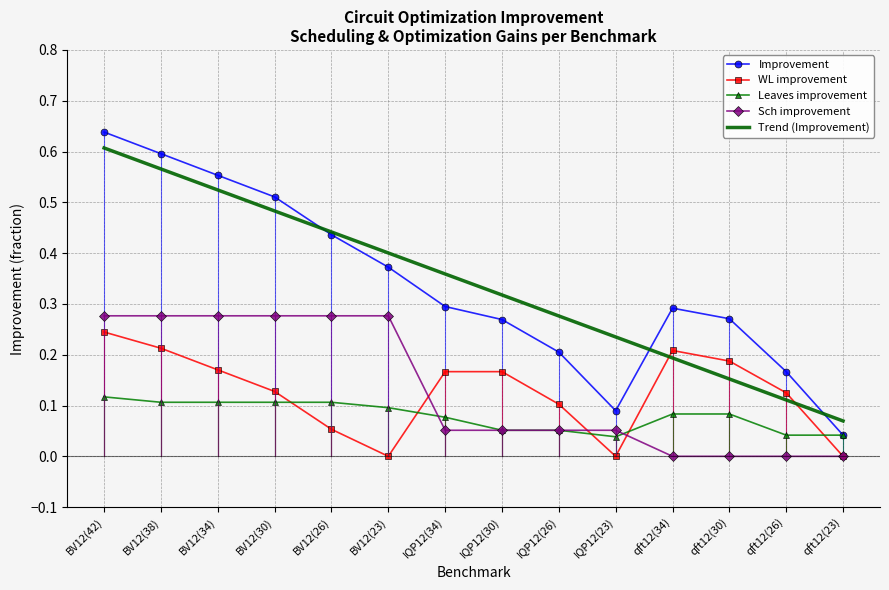

List the labels in order of Trend (Improvement) value, smallest first.

qft12(23), qft12(26), qft12(30), qft12(34), IQP12(23), IQP12(26), IQP12(30), IQP12(34), BV12(23), BV12(26), BV12(30), BV12(34), BV12(38), BV12(42)